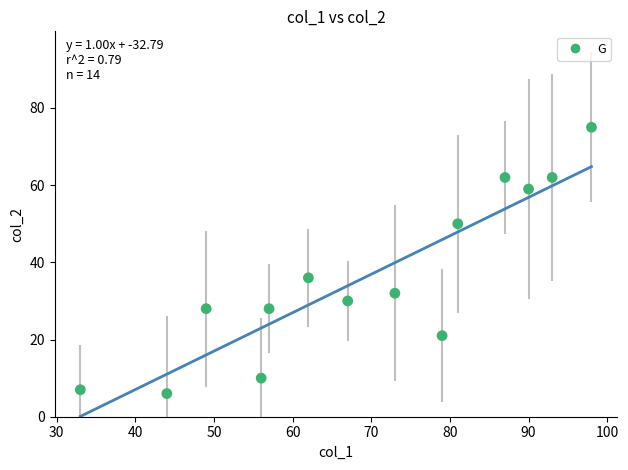

What is the range of X values (max minus min)?

65